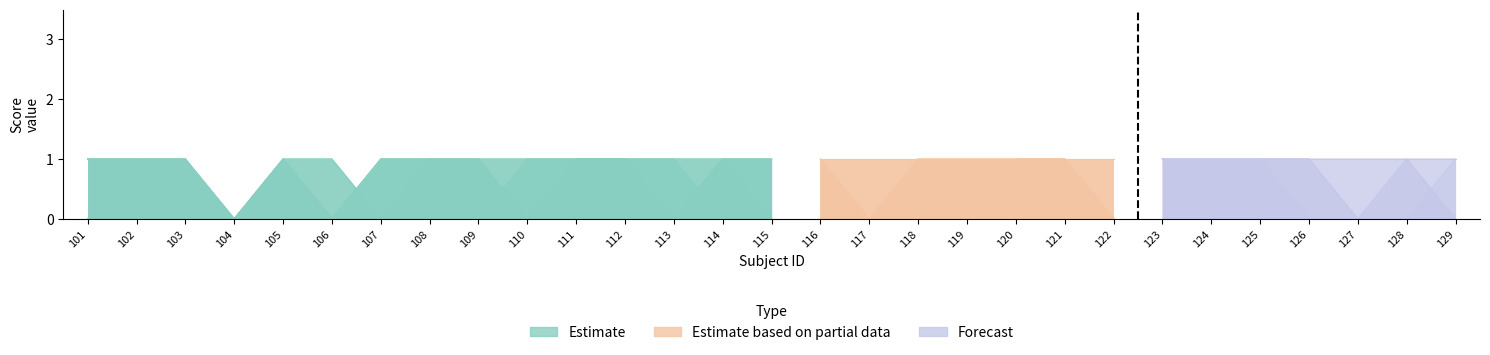

True or false: pp1.3_score and pp1.5_score intersect in this chart.

False